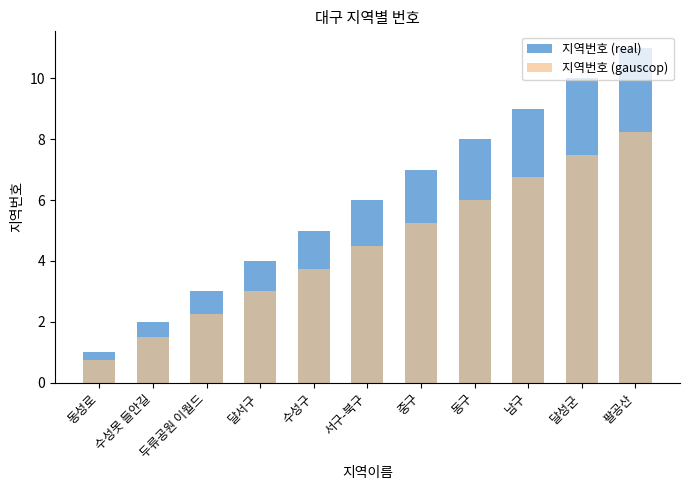

What is the value of the 지역번호 (gauscop) bar at the 6th from the left?

4.5